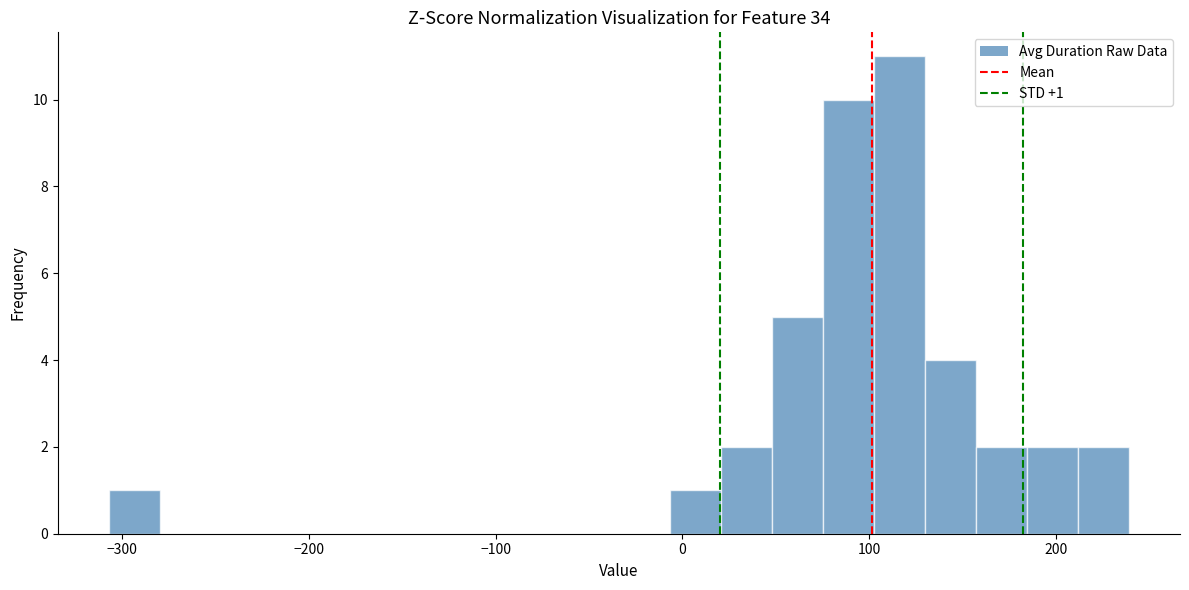

Around what value on the x-axis is the tallest bar? Give the approximate position of its centre, as read against the axis.

120